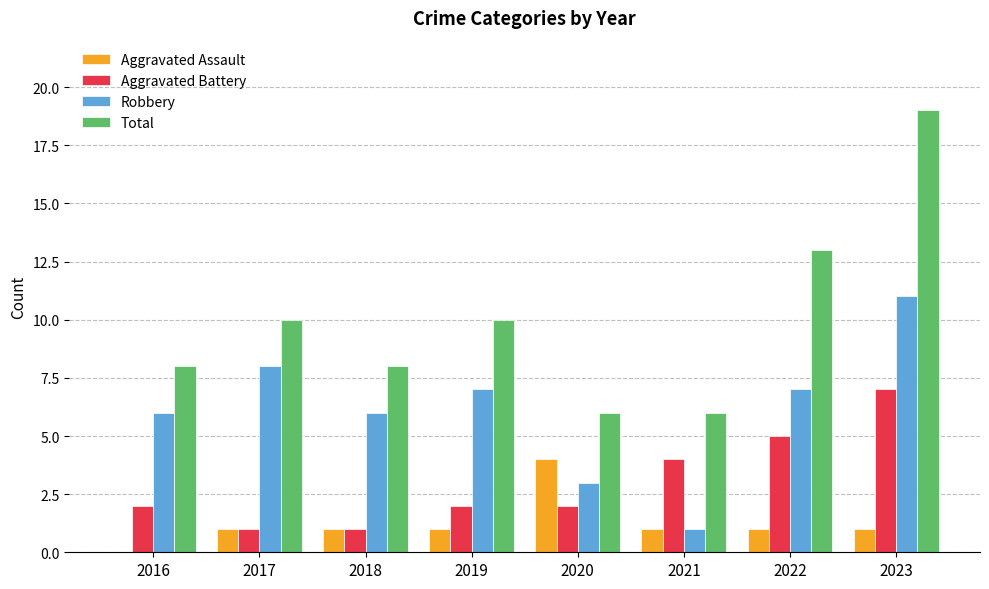

What is the total value across all series at 2020?

15